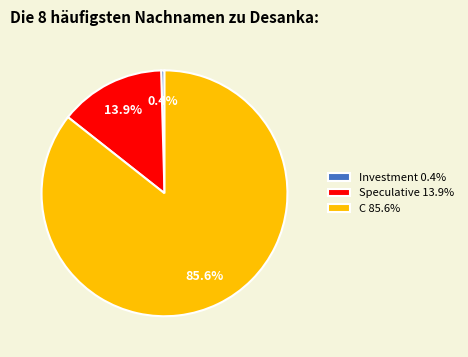

Do Investment and C together represent more than half of the pie?

Yes